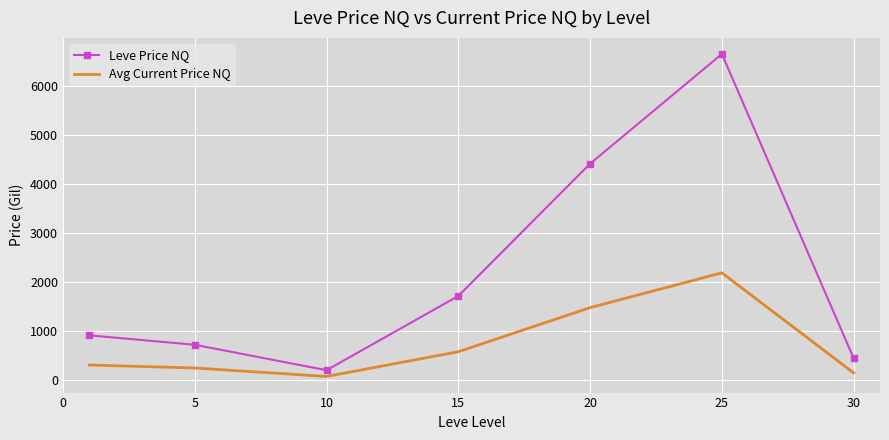

Count the number of data series in this chart.

2